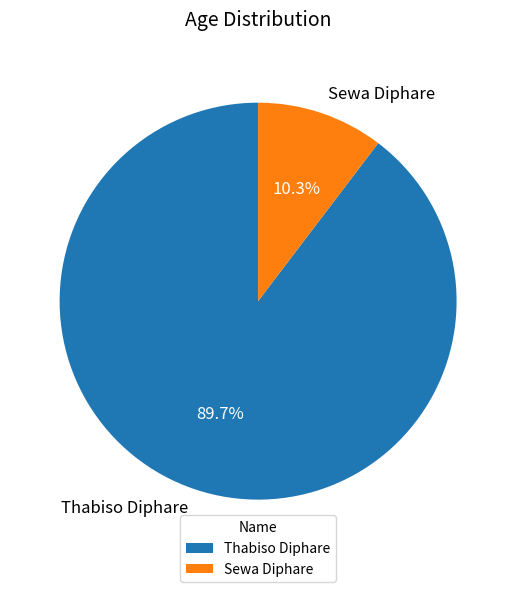

How many slices are in this pie chart?

2